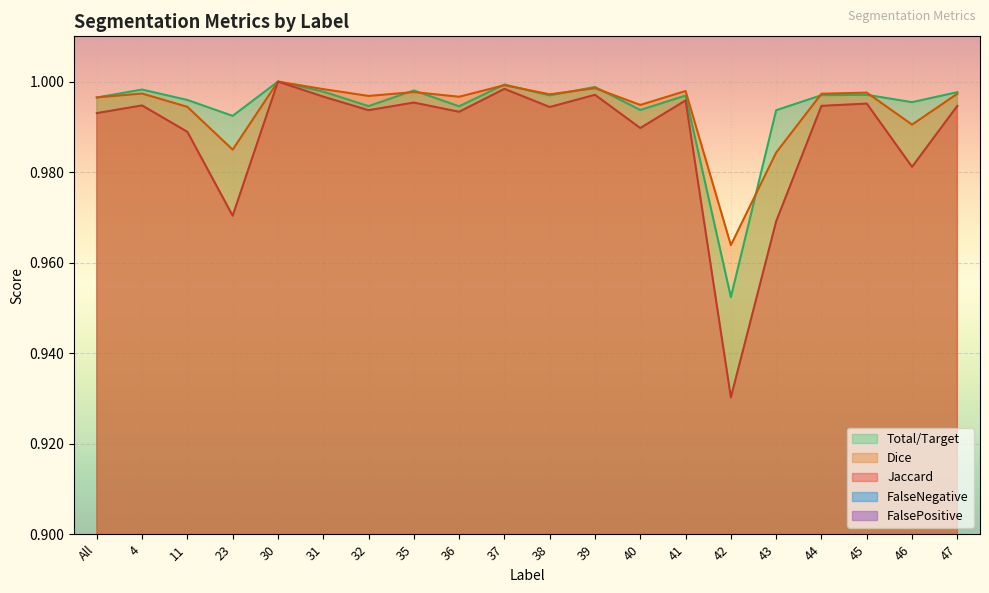

What is the lowest value of the Jaccard series?

0.9